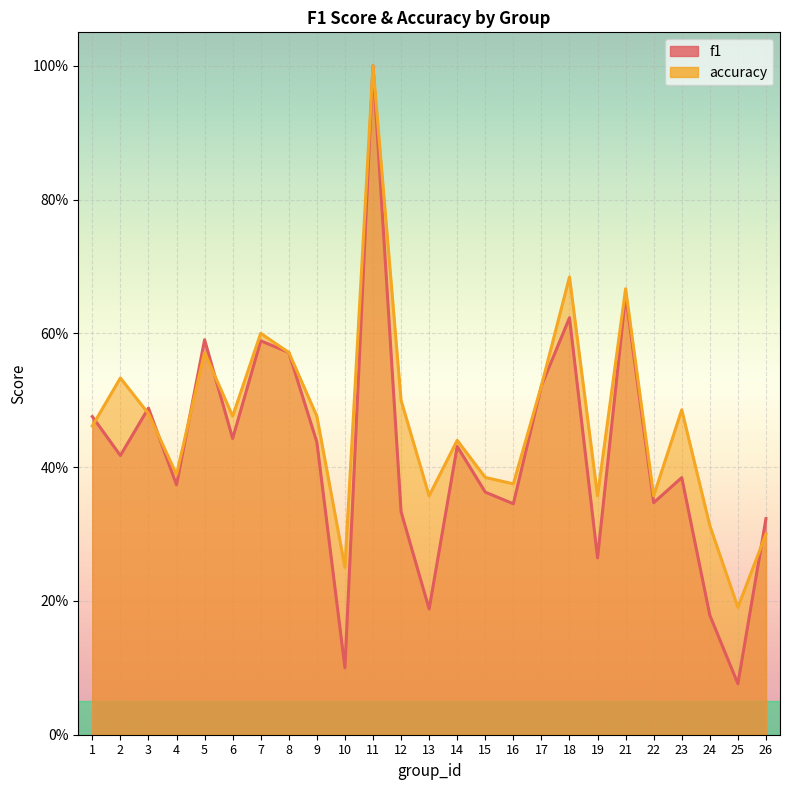

What is the total value across all series at 10?

0.3